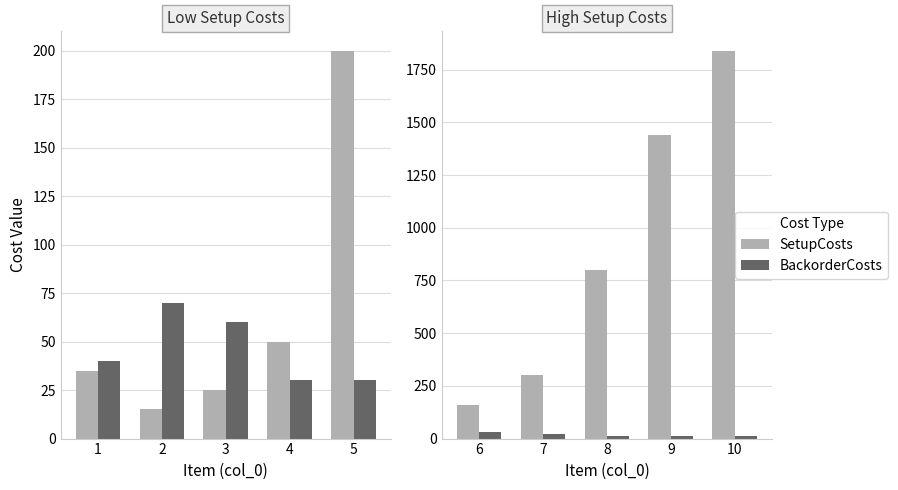

How many values in the SetupCosts series exceed 800?

2